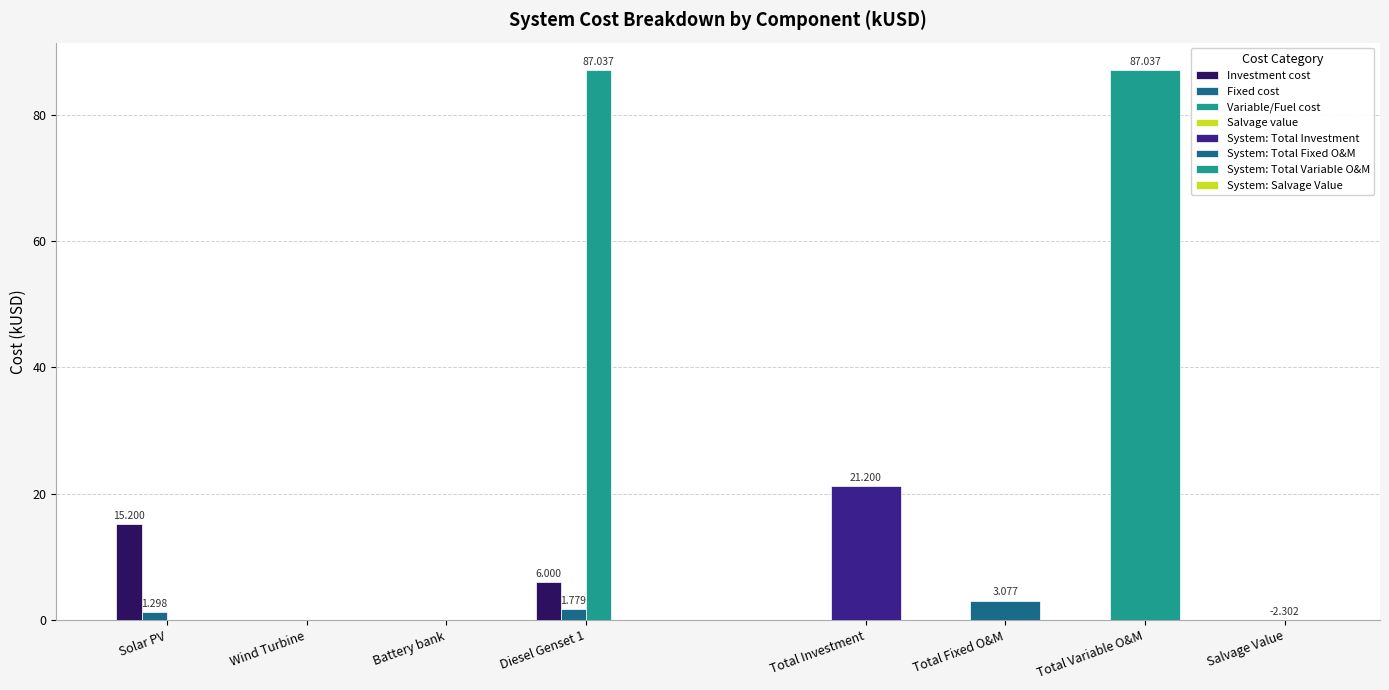

How many values in Fixed cost are above zero?

2